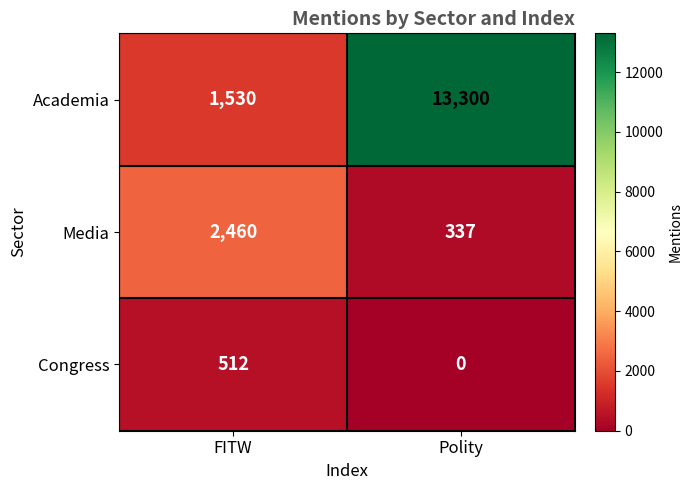

At FITW, list the series in order from smallest to largest.

Congress, Academia, Media